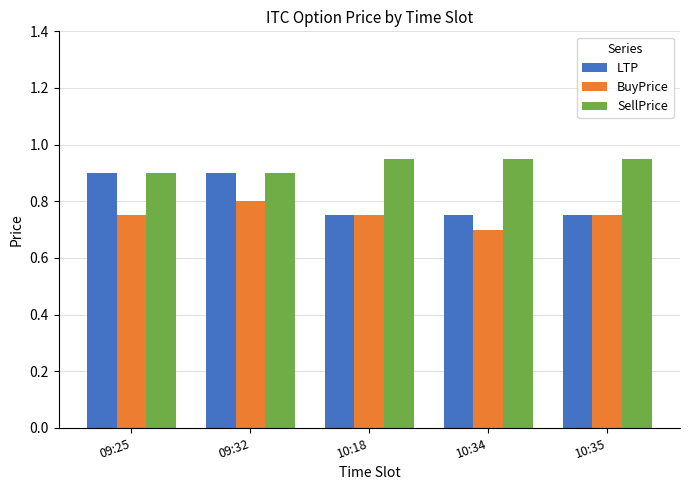

List the series in order of their overall mean, highest first.

SellPrice, LTP, BuyPrice